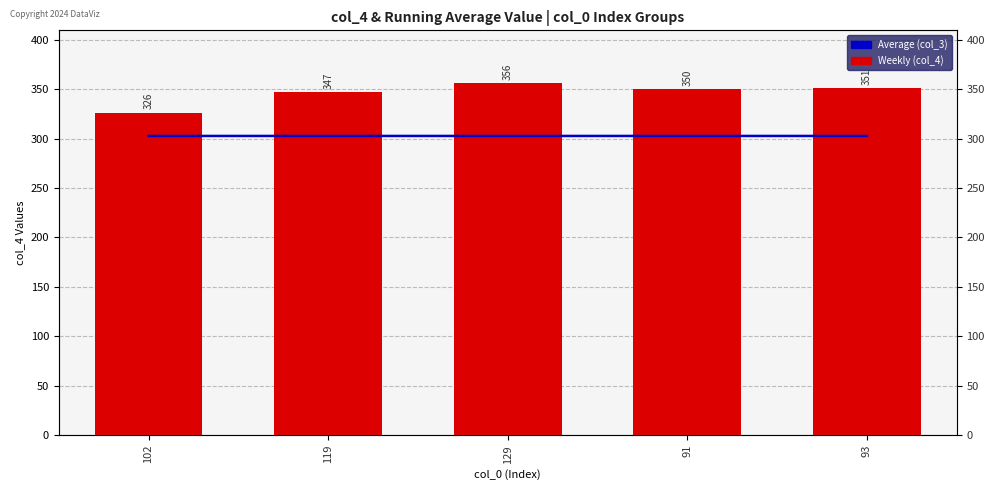

Reading left to right, transcribe all the data shown in this chart.

col_4 (Weekly): 102=326.0	119=347.0	129=356.0	91=350.0	93=351.0
col_3 (Average): 102=302.6	119=302.6	129=302.6	91=302.6	93=302.6